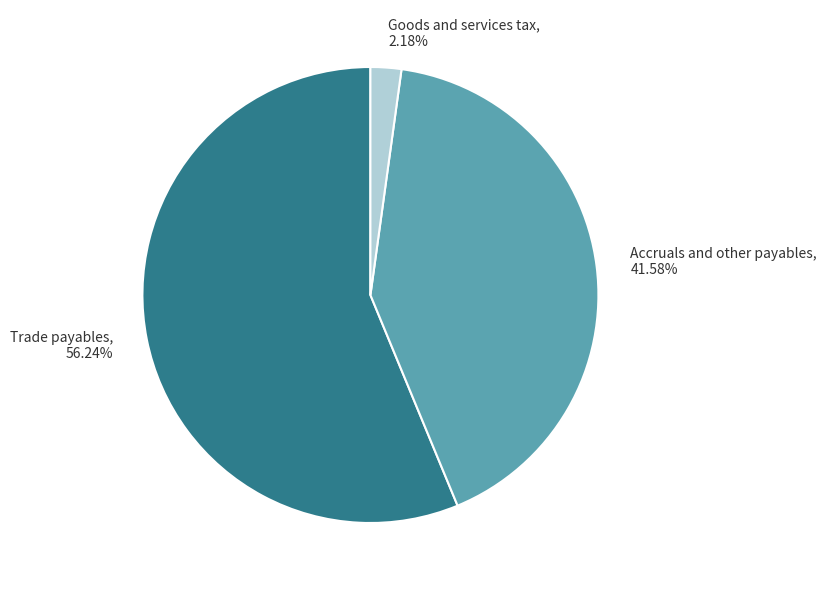

Which category has the biggest portion of the pie?

Trade payables